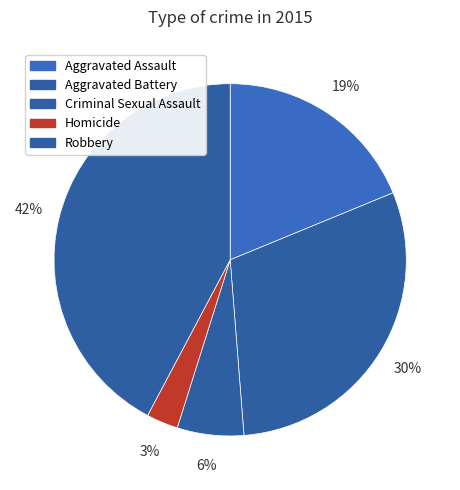

Is there any slice that represents more than half of the pie?

No